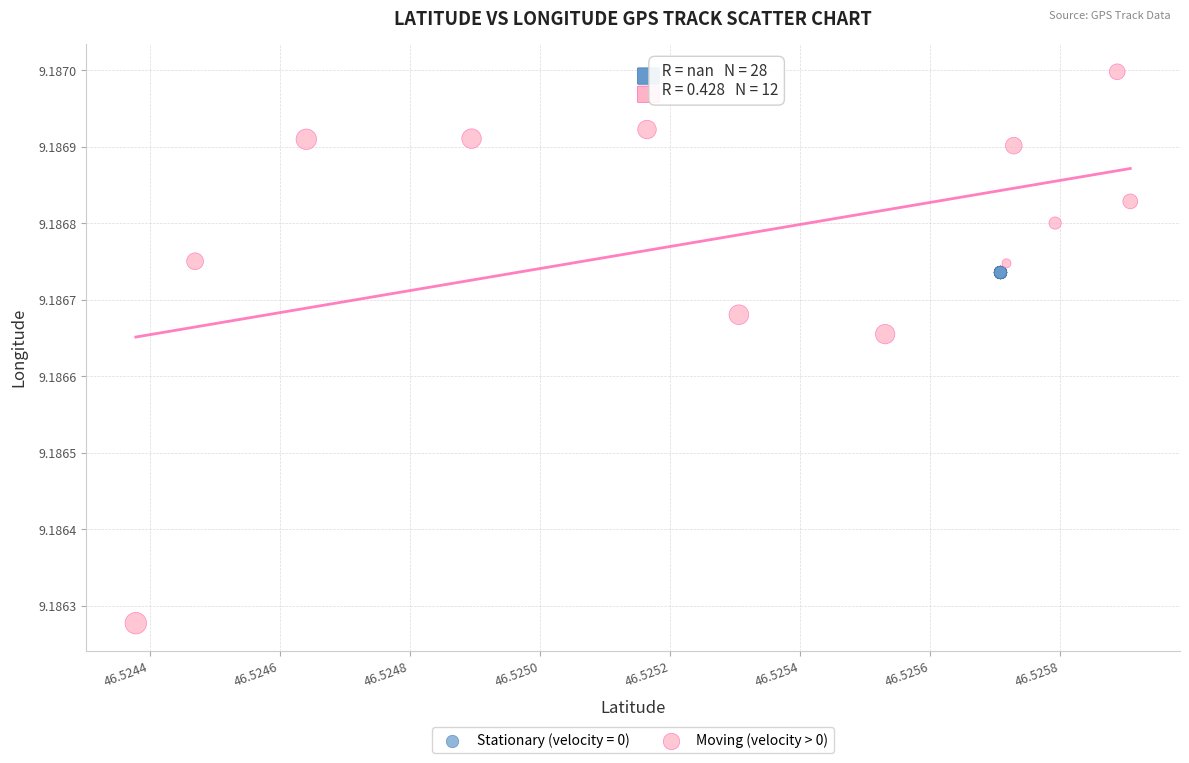

Which series contains the highest Y value?

Moving (velocity > 0)